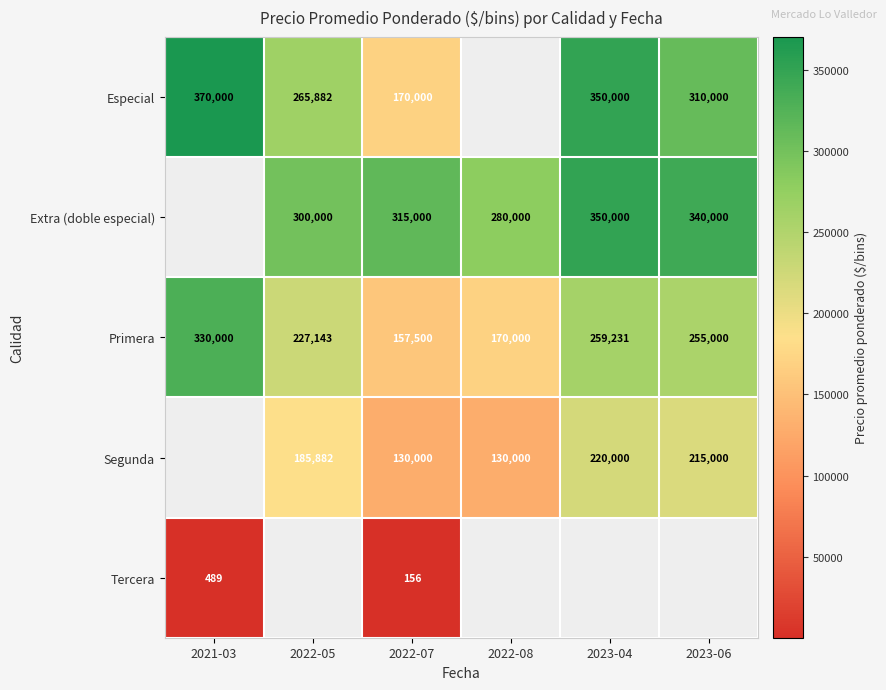

What value does the Especial series have at 2021-03?

370000.0